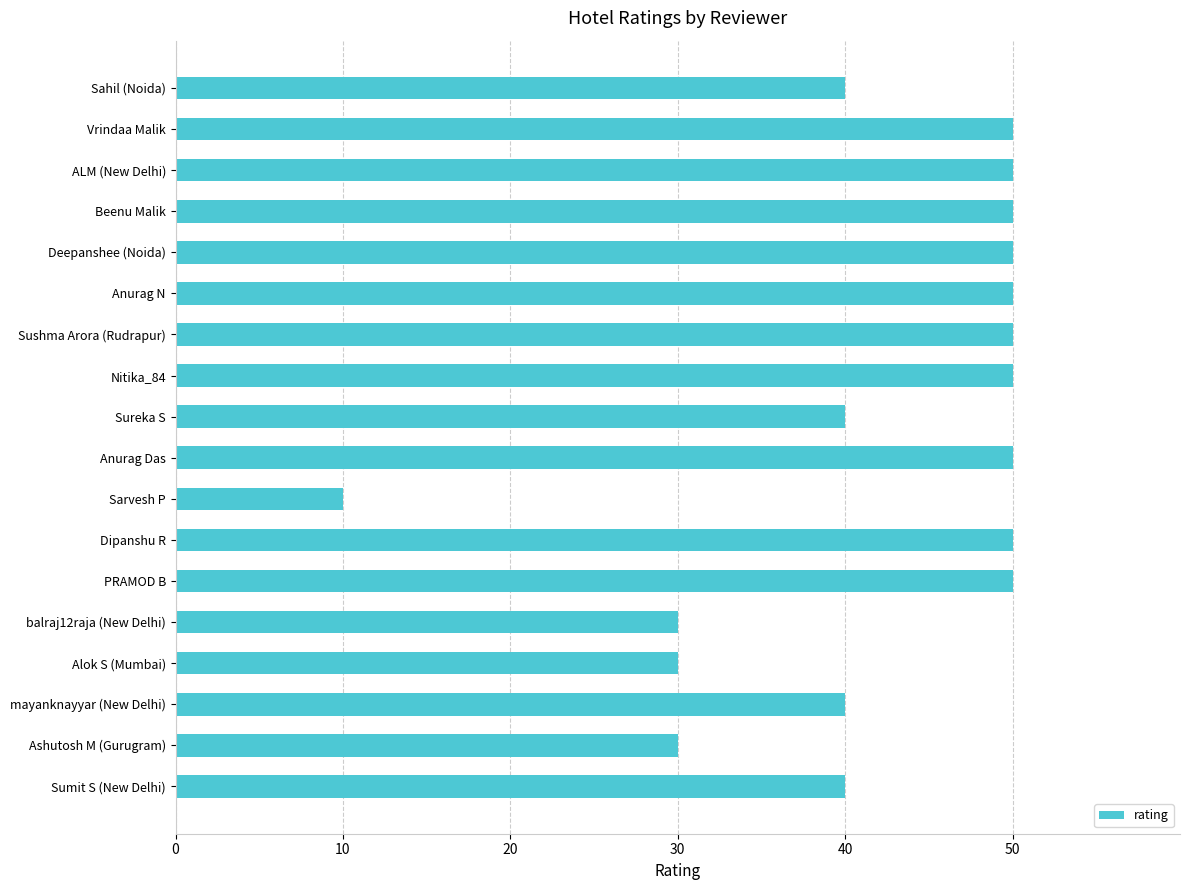

What is the greatest value displayed?

50